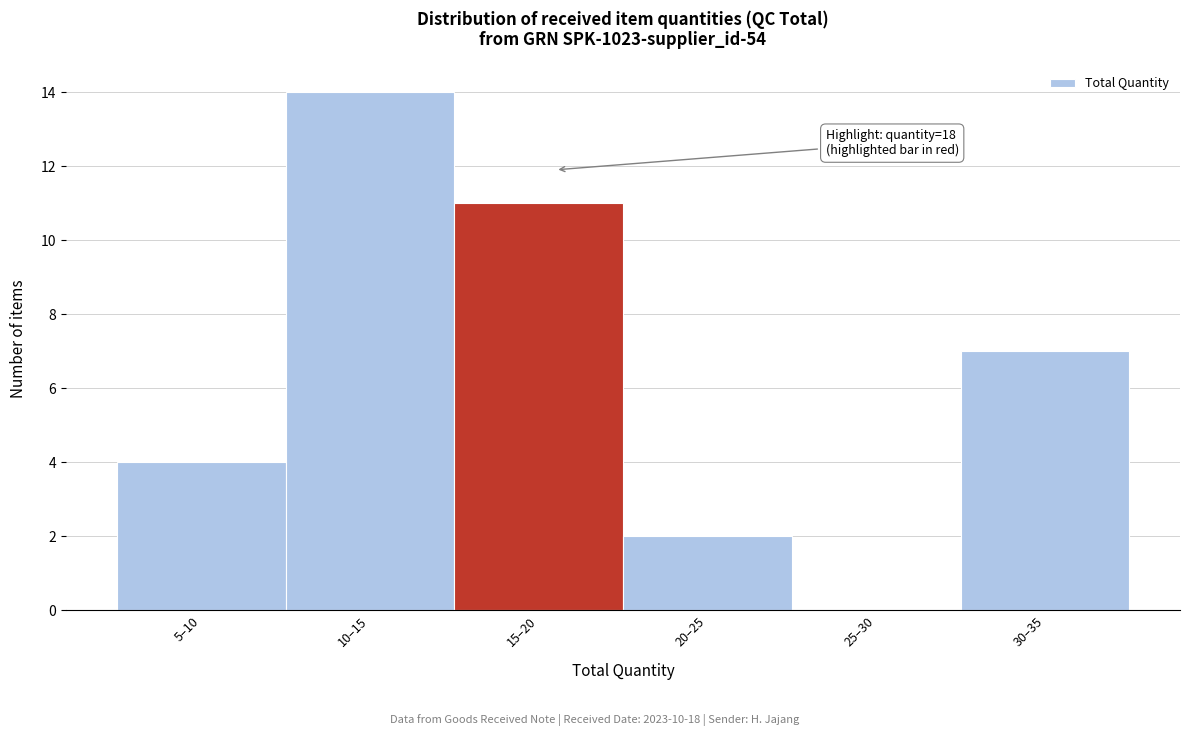

Reading left to right, transcribe all the data shown in this chart.

5–10=4	10–15=14	15–20=11	20–25=2	25–30=0	30–35=7